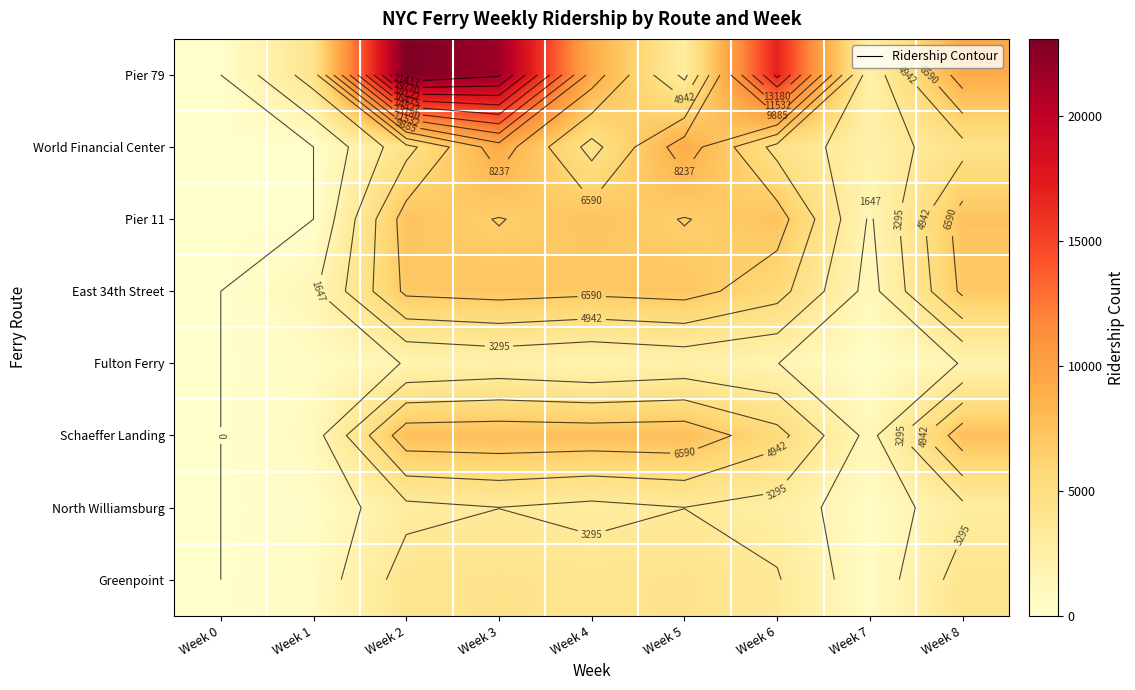

What is the spread (max minus min) of values at Week 5?

7013